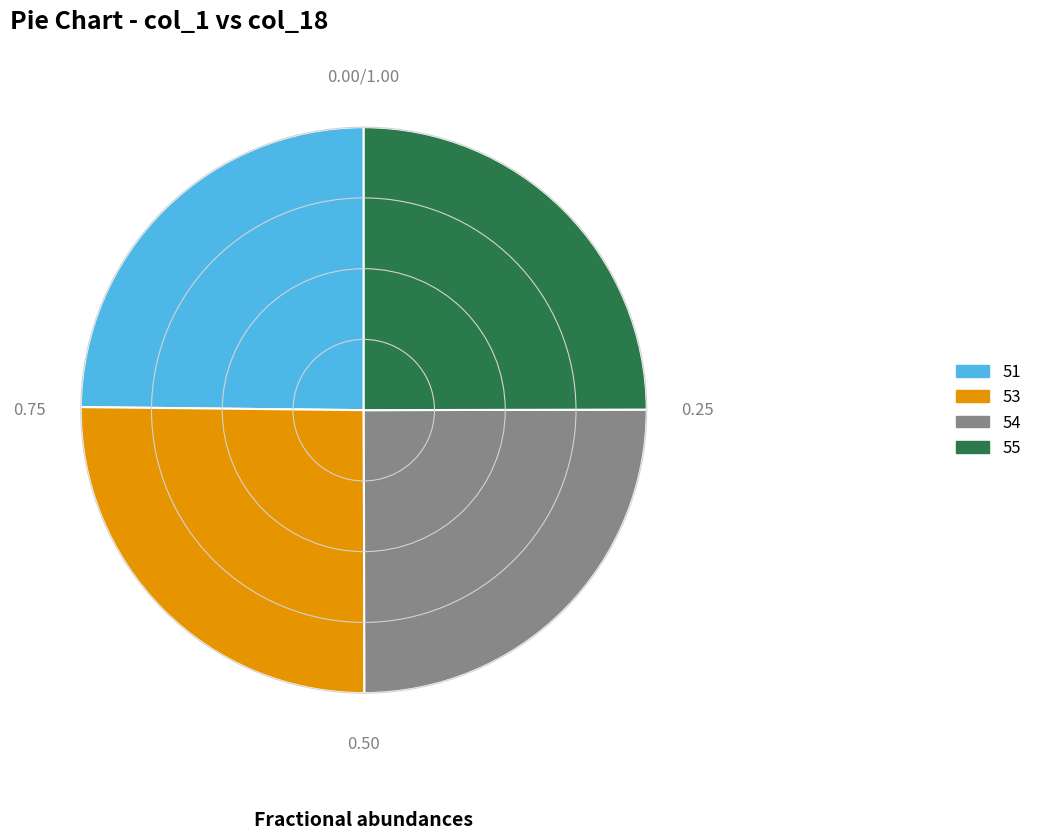

How many slices are in this pie chart?

4